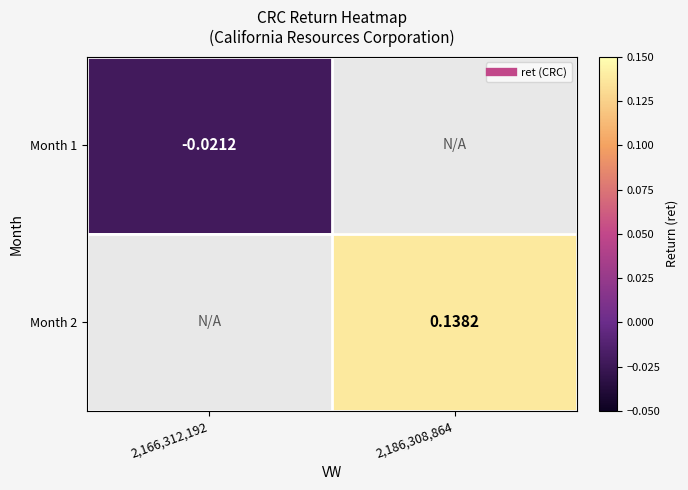

How many series are shown in this chart?

2